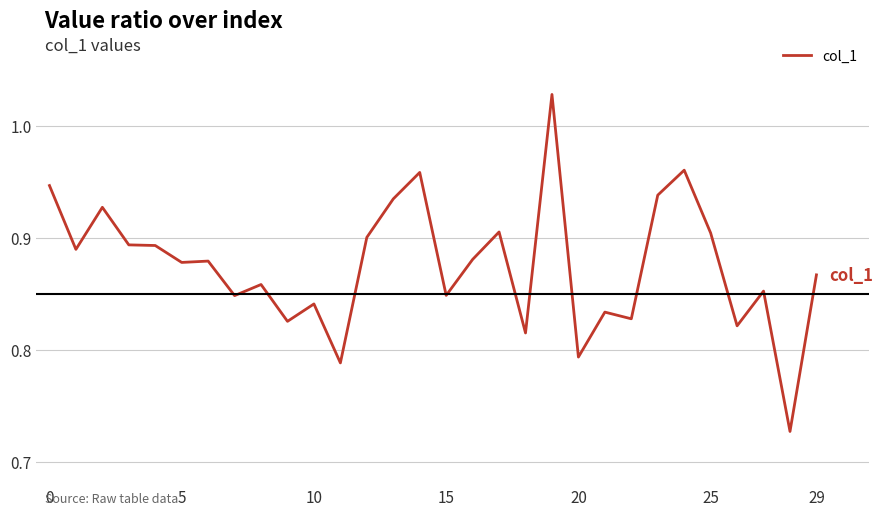

Is this an area chart (filled region under the line)?

No